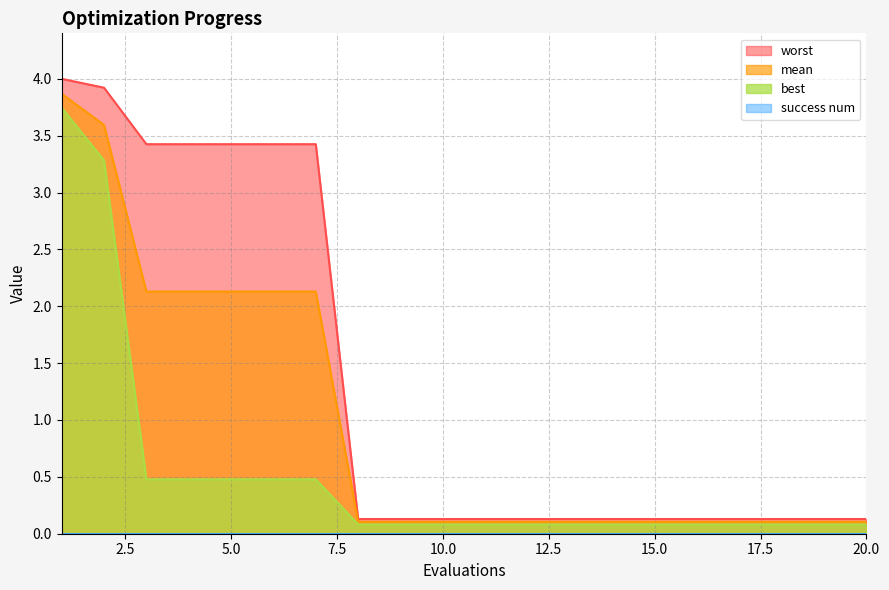

What is the value of the best point at the 5th from the left?

0.5